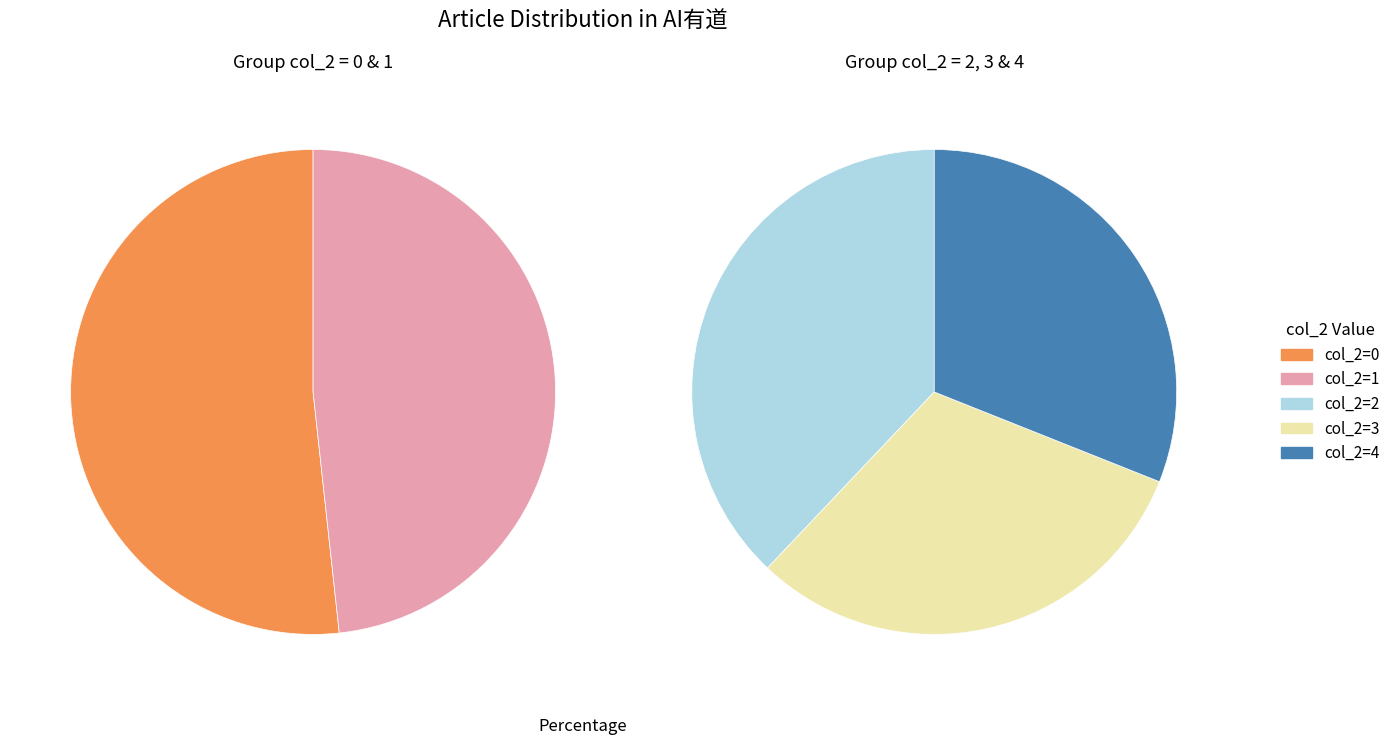

Does col_2=0 represent more than half of the total?

No